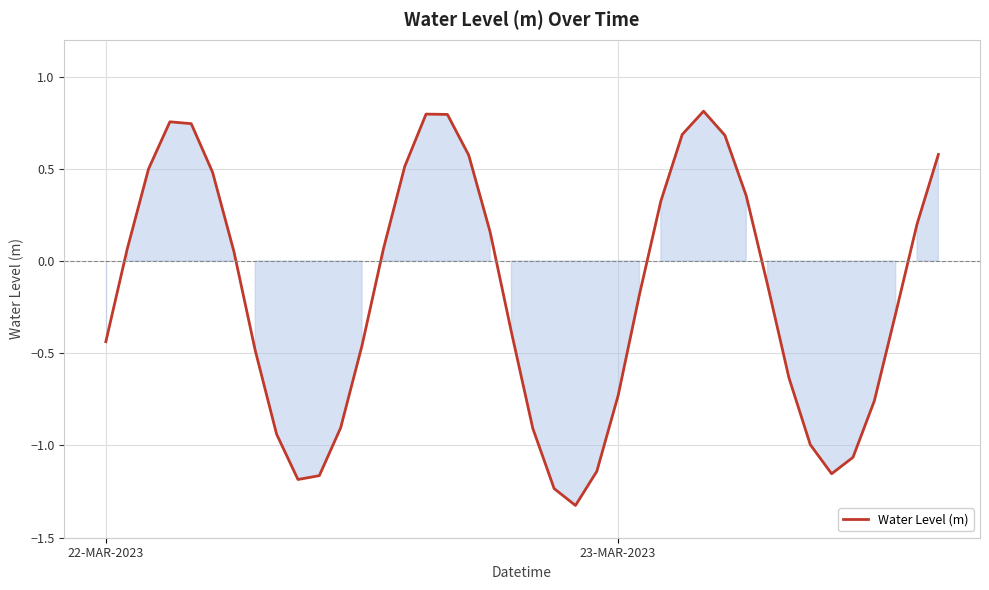

How many values are below 0?

21